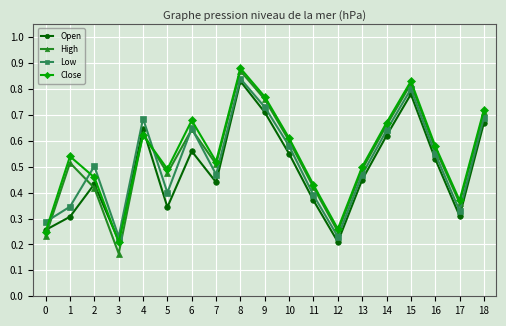

Which series has the largest range (max minus min)?

High